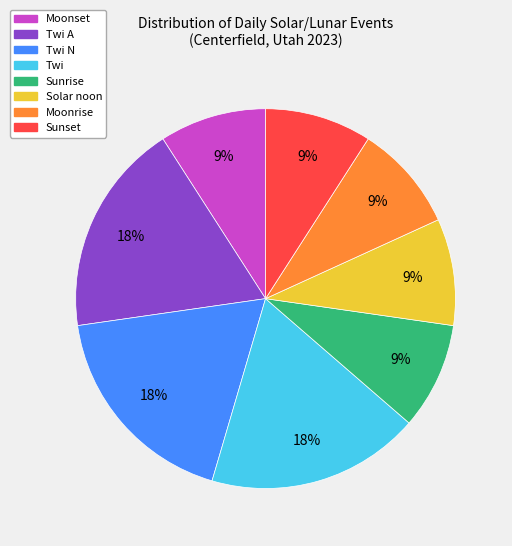

Does any single category account for the majority?

No